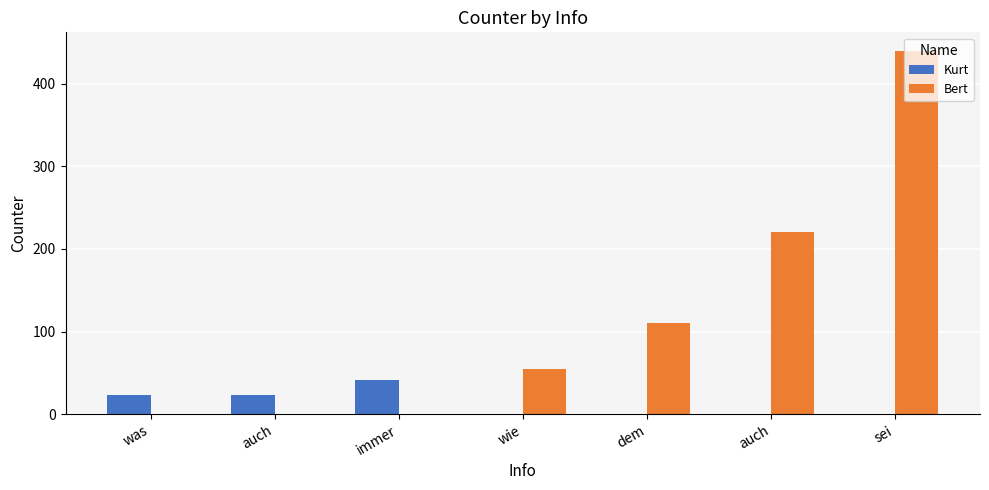

Count the number of data series in this chart.

2